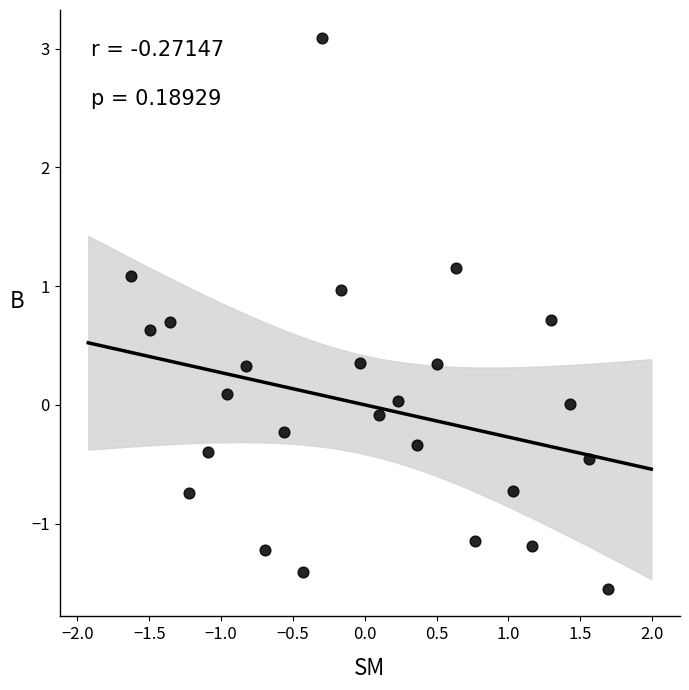

What is the range of Y values (max minus min)?

4.6